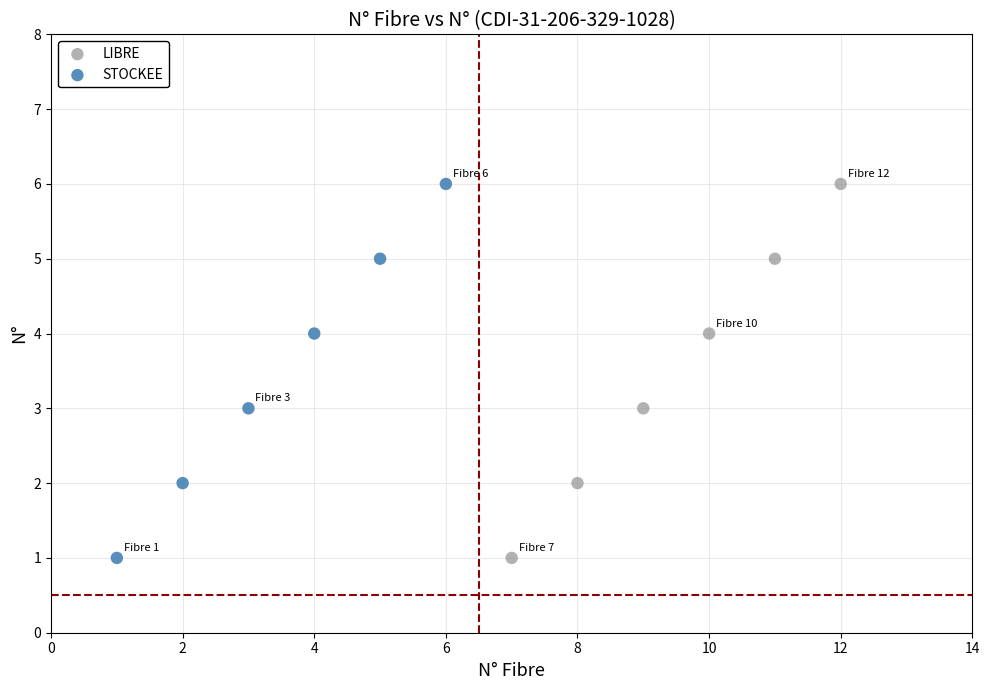

What are all the series names shown in the legend?

LIBRE, STOCKEE